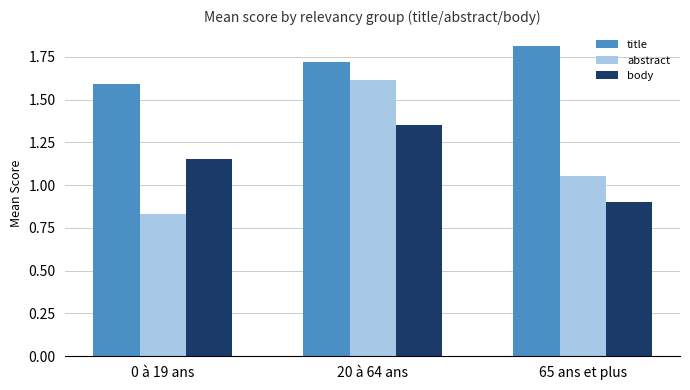

At which category does the chart reach its minimum across all series?

0 à 19 ans